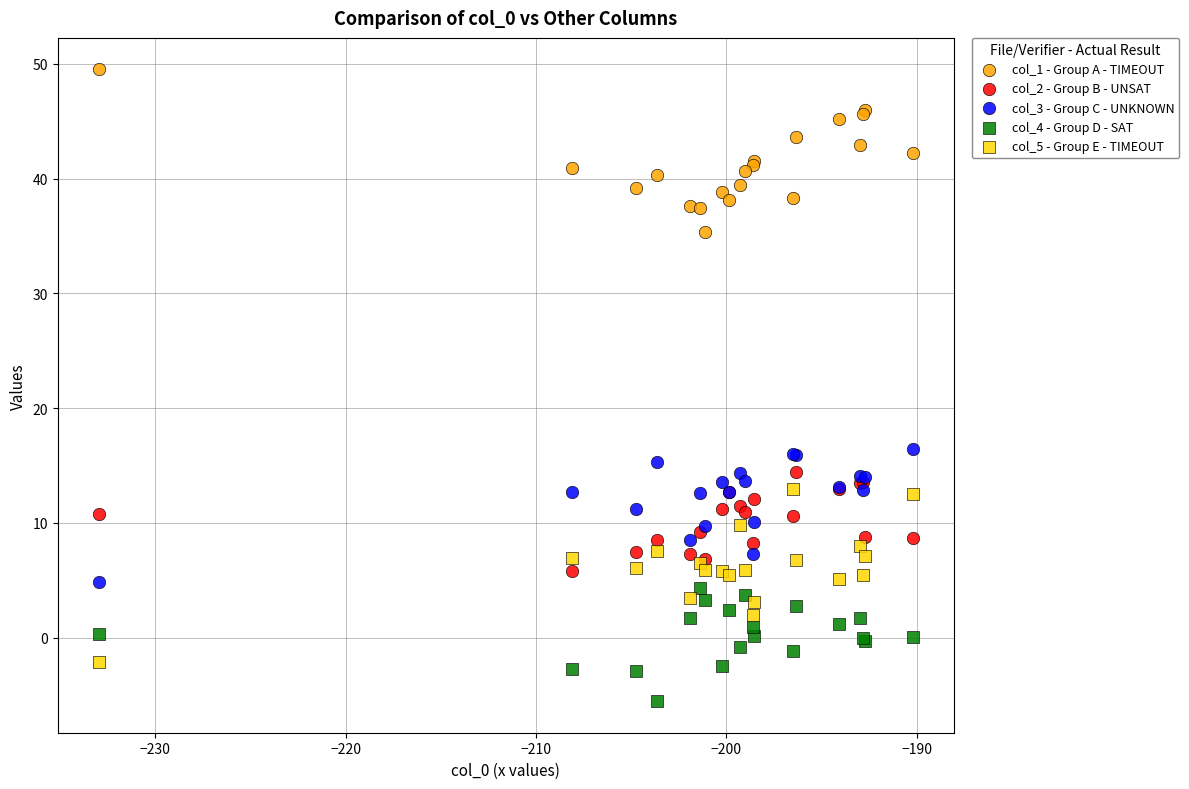

What is the X range (max minus min) for the scatter plot?

42.8